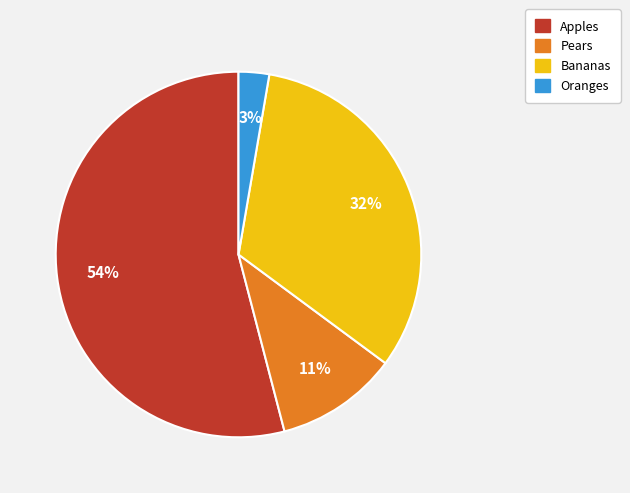

Rank the categories by value from lowest to highest.

Oranges, Pears, Bananas, Apples